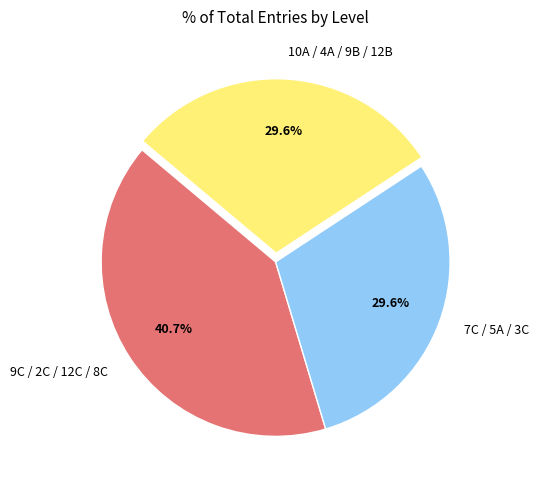

Is there any slice that represents more than half of the pie?

No